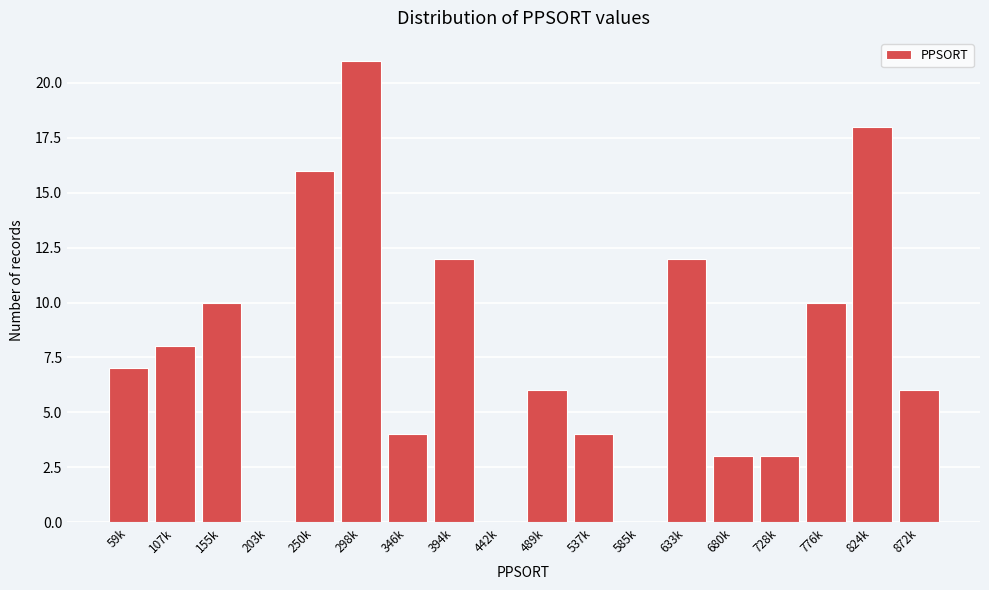

Reading left to right, extract all data points from this chart.

59k=7	107k=8	155k=10	203k=0	250k=16	298k=21	346k=4	394k=12	442k=0	489k=6	537k=4	585k=0	633k=12	680k=3	728k=3	776k=10	824k=18	872k=6